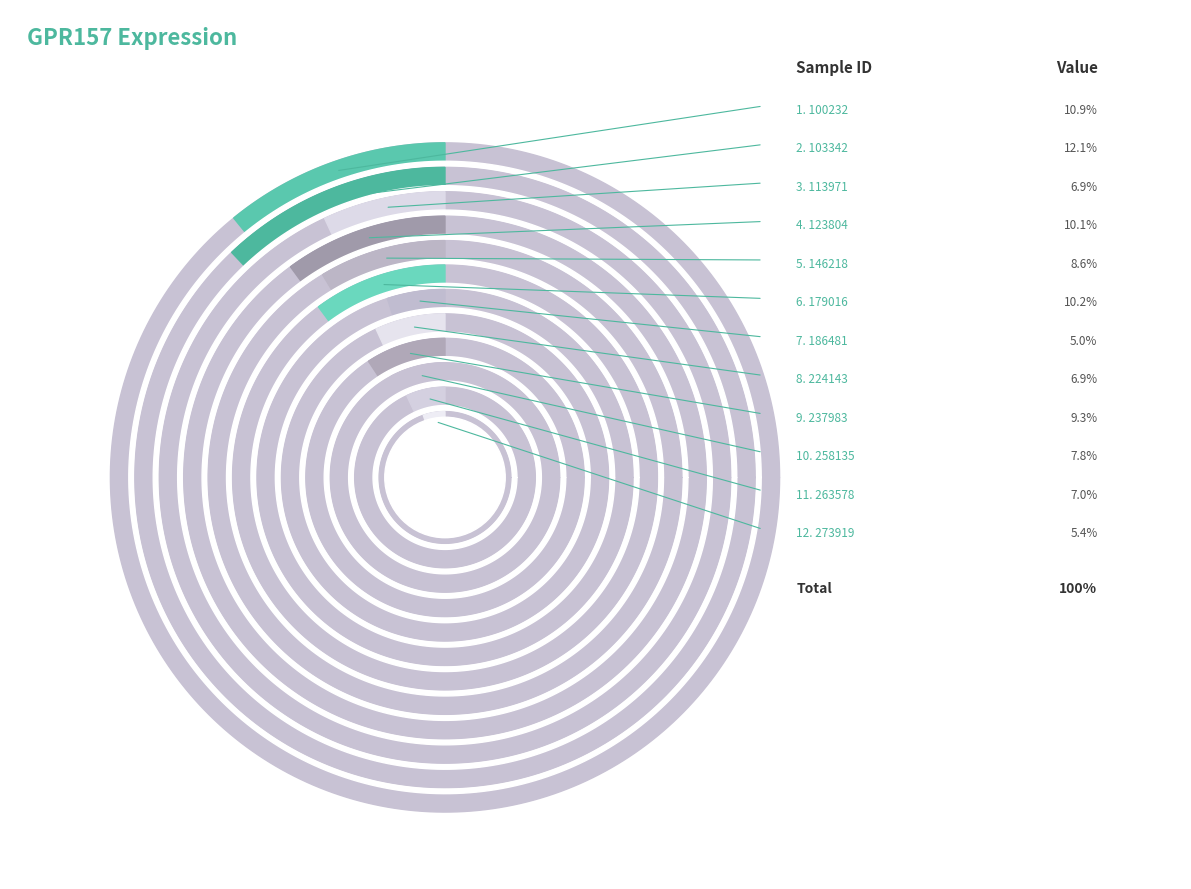

To the nearest percent, what percentage of the pie is 237983?

9%